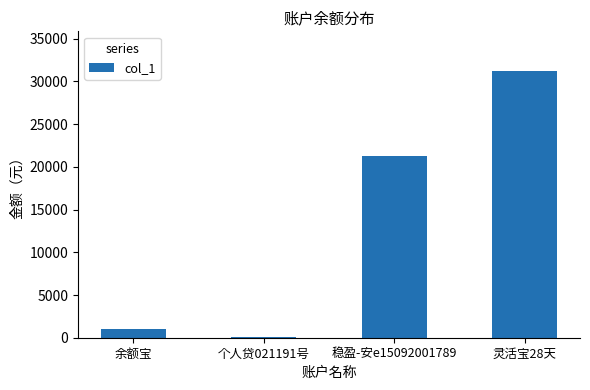

Between 稳盈-安e15092001789 and 余额宝, which is larger?

稳盈-安e15092001789